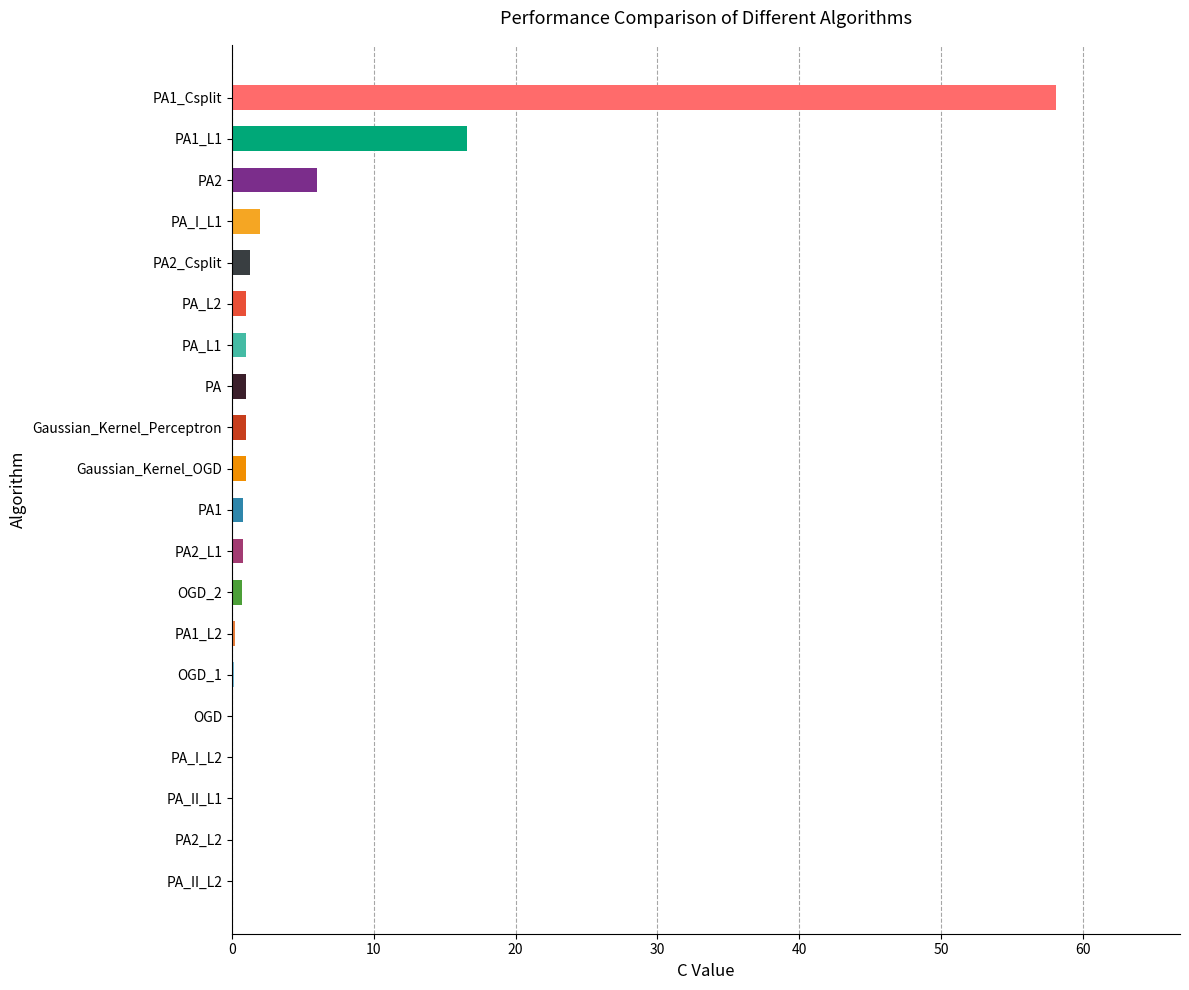

Count the number of categories in the chart.

20